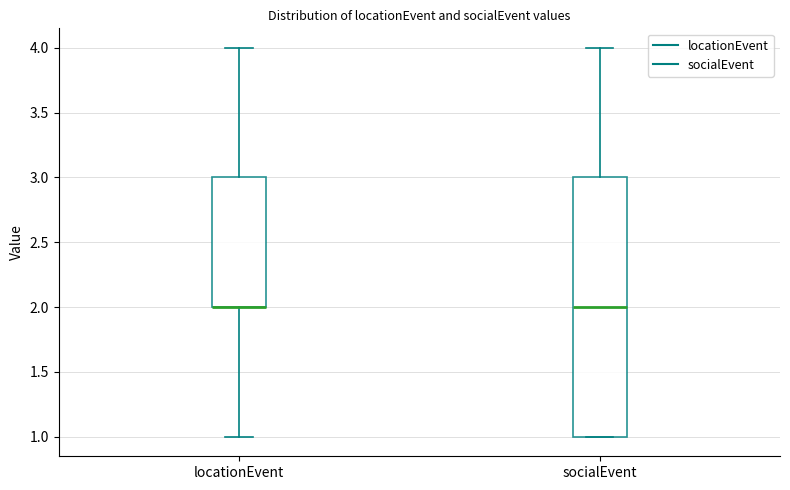

Where does the median line of the box for socialEvent sit on the y-axis? The values are not printed on the chart, so give them approximately, as read against the axis.

2